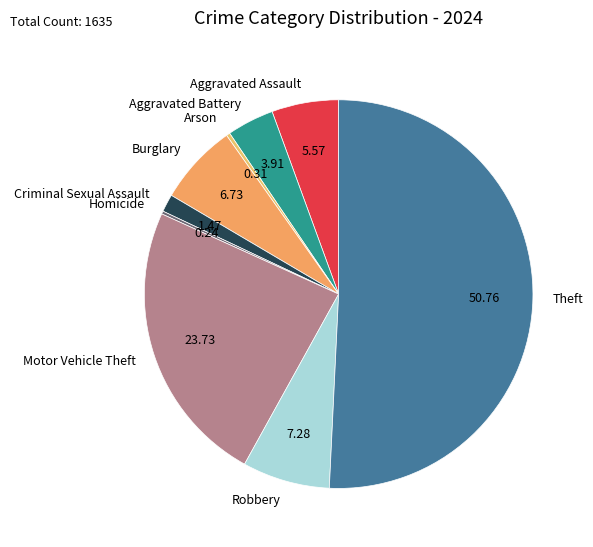

Which category accounts for the majority?

Theft